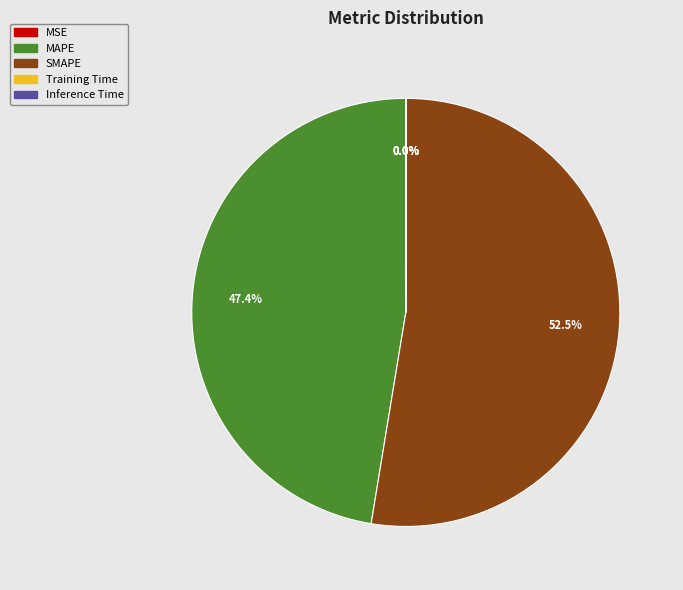

Which category has the biggest portion of the pie?

SMAPE